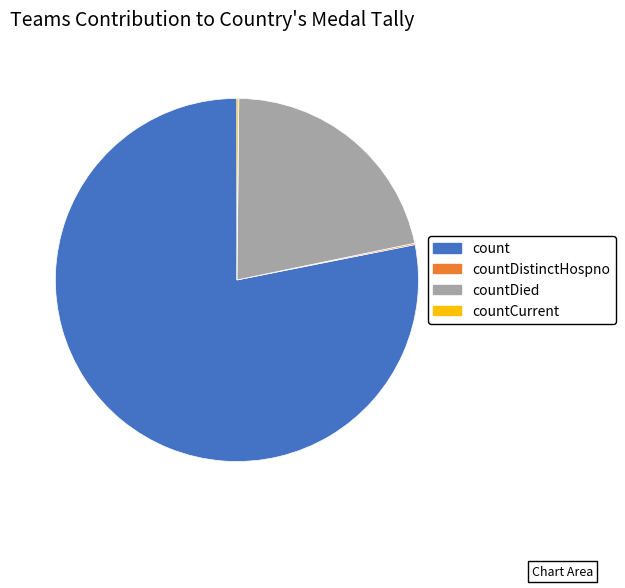

Which slice represents more than half of the pie?

count